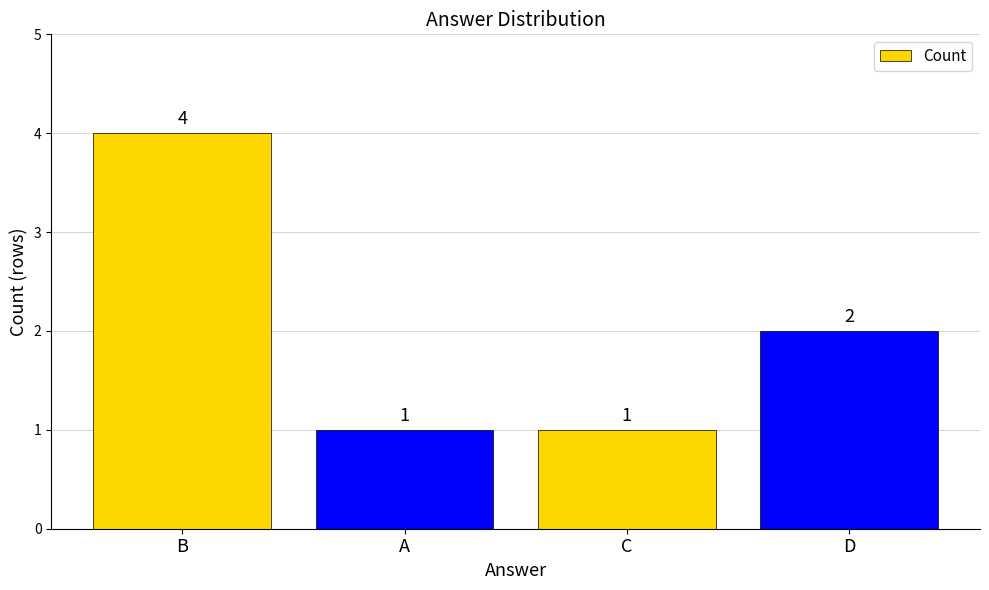

Reading left to right, extract all data points from this chart.

4	1	1	2